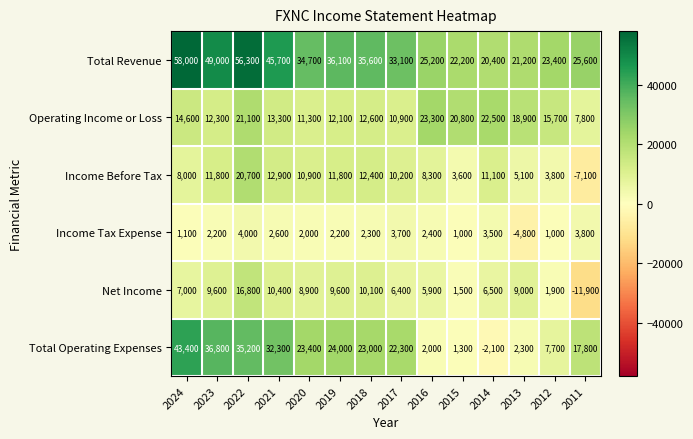

Between 2024 and 2015, which series saw the biggest shift?

Total Operating Expenses